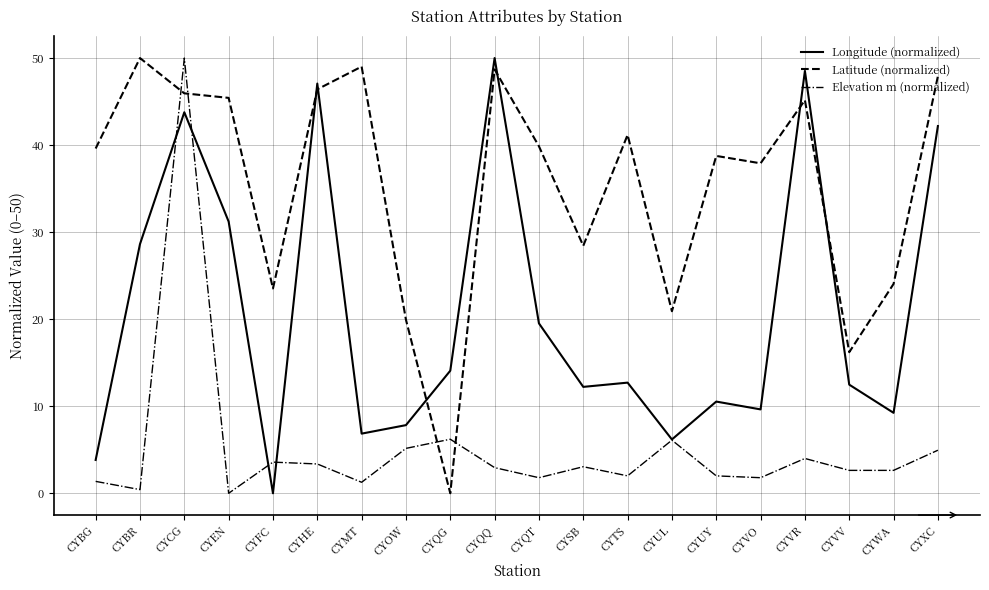

Which series changed the most between CYCG and CYQT?

Elevation m (normalized)